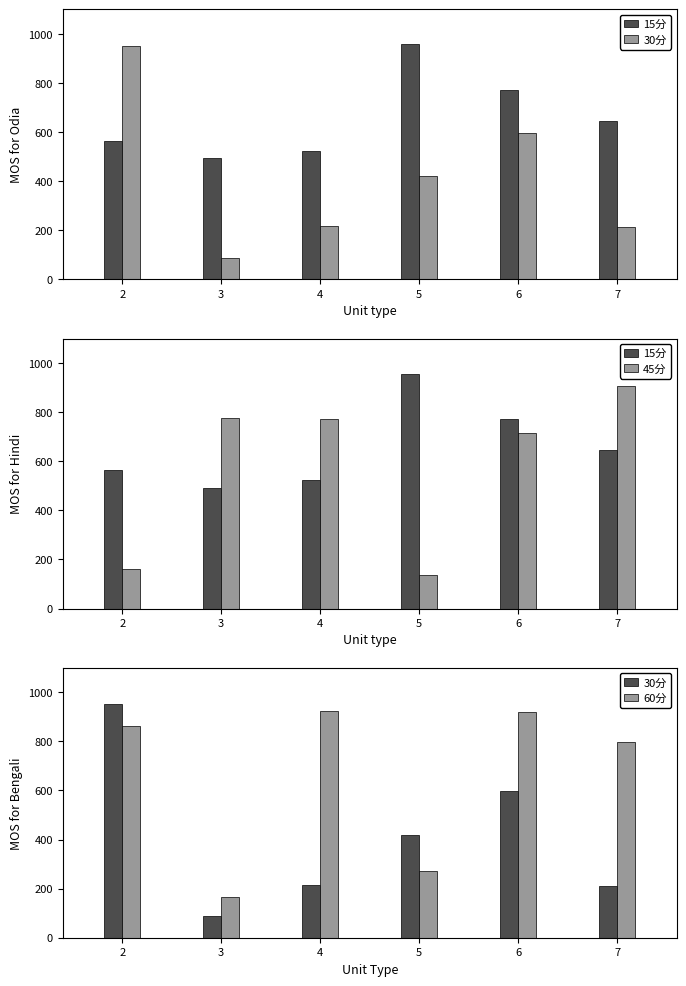

What is the difference between the maximum and minimum values in the 45分 series?

770.9